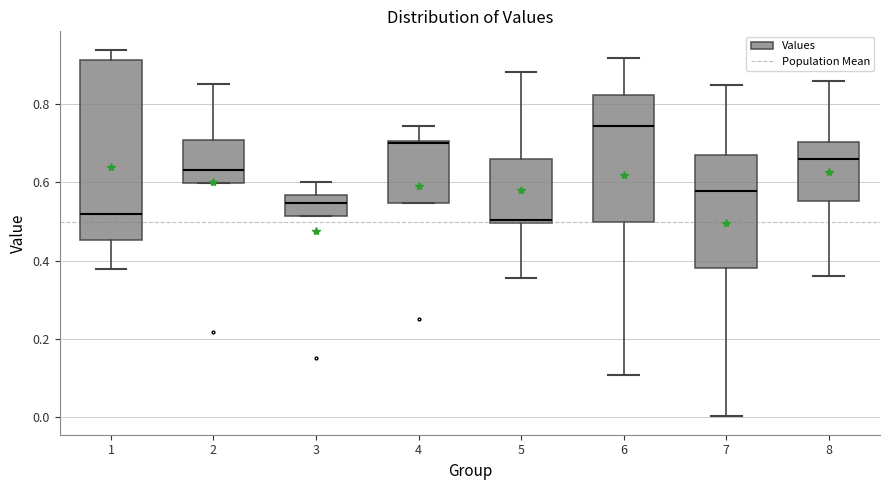

Reading left to right, read every box against the y-axis: the position of its median line, the range the box covers, and the ends of its whiskers. The values are not printed on the chart, so give them approximately, as read against the axis.

1: median 0.52, box 0.46 to 0.92, whiskers 0.38 to 0.94
2: median 0.64, box 0.60 to 0.70, whiskers 0.60 to 0.86
3: median 0.54, box 0.52 to 0.56, whiskers 0.52 to 0.60
4: median 0.70, box 0.54 to 0.70, whiskers 0.54 to 0.74
5: median 0.50 (just above the box's lower edge), box 0.50 to 0.66, whiskers 0.36 to 0.88
6: median 0.74, box 0.50 to 0.82, whiskers 0.10 to 0.92
7: median 0.58, box 0.38 to 0.66, whiskers 0.00 to 0.84
8: median 0.66, box 0.56 to 0.70, whiskers 0.36 to 0.86